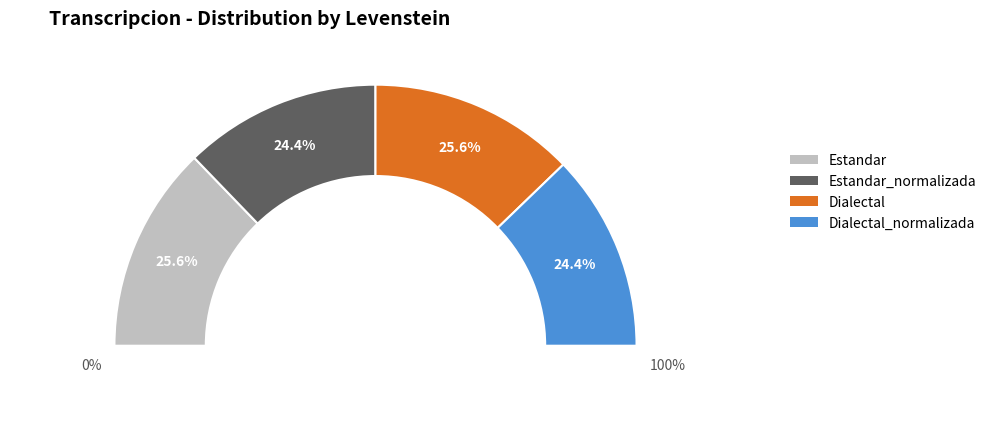

Count the number of slices in the pie.

4